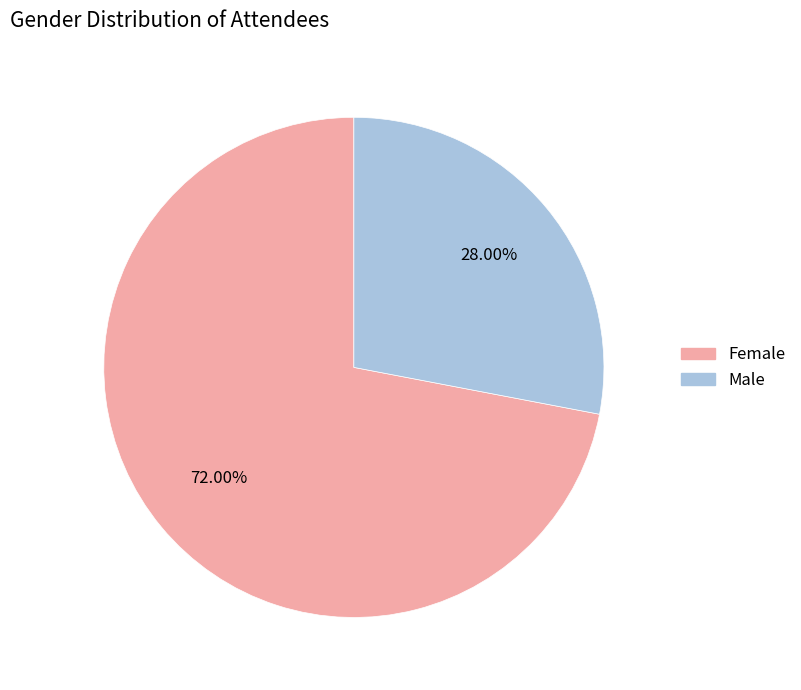

To the nearest percent, what is the average slice percentage?

50%